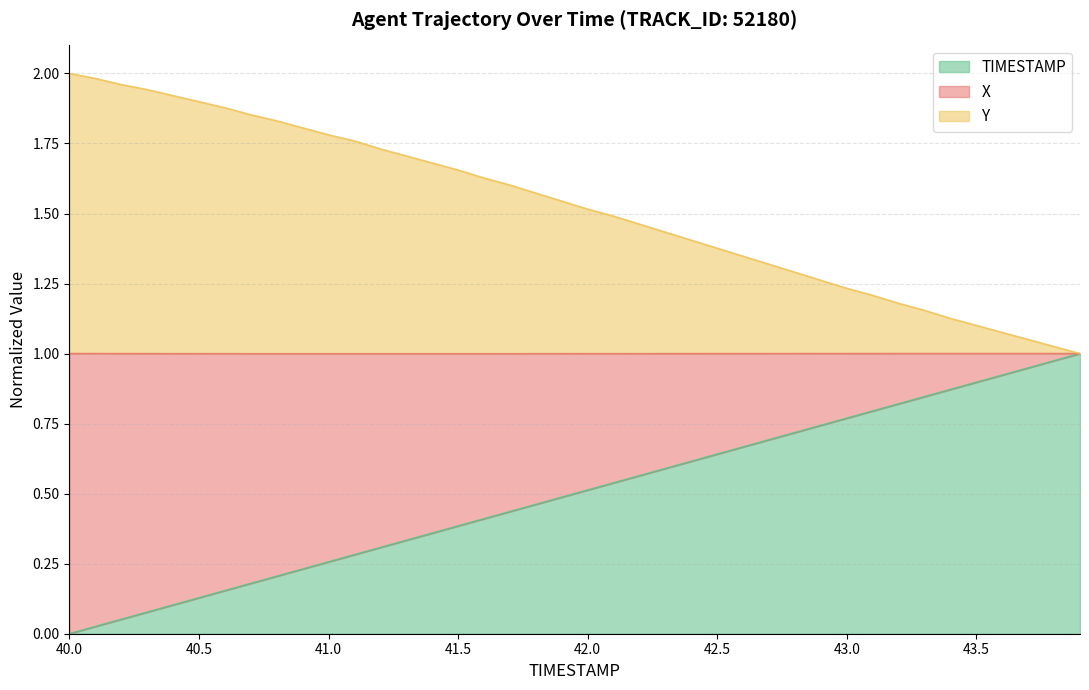

Which series changed the most between 41.4 and 41.8?

X